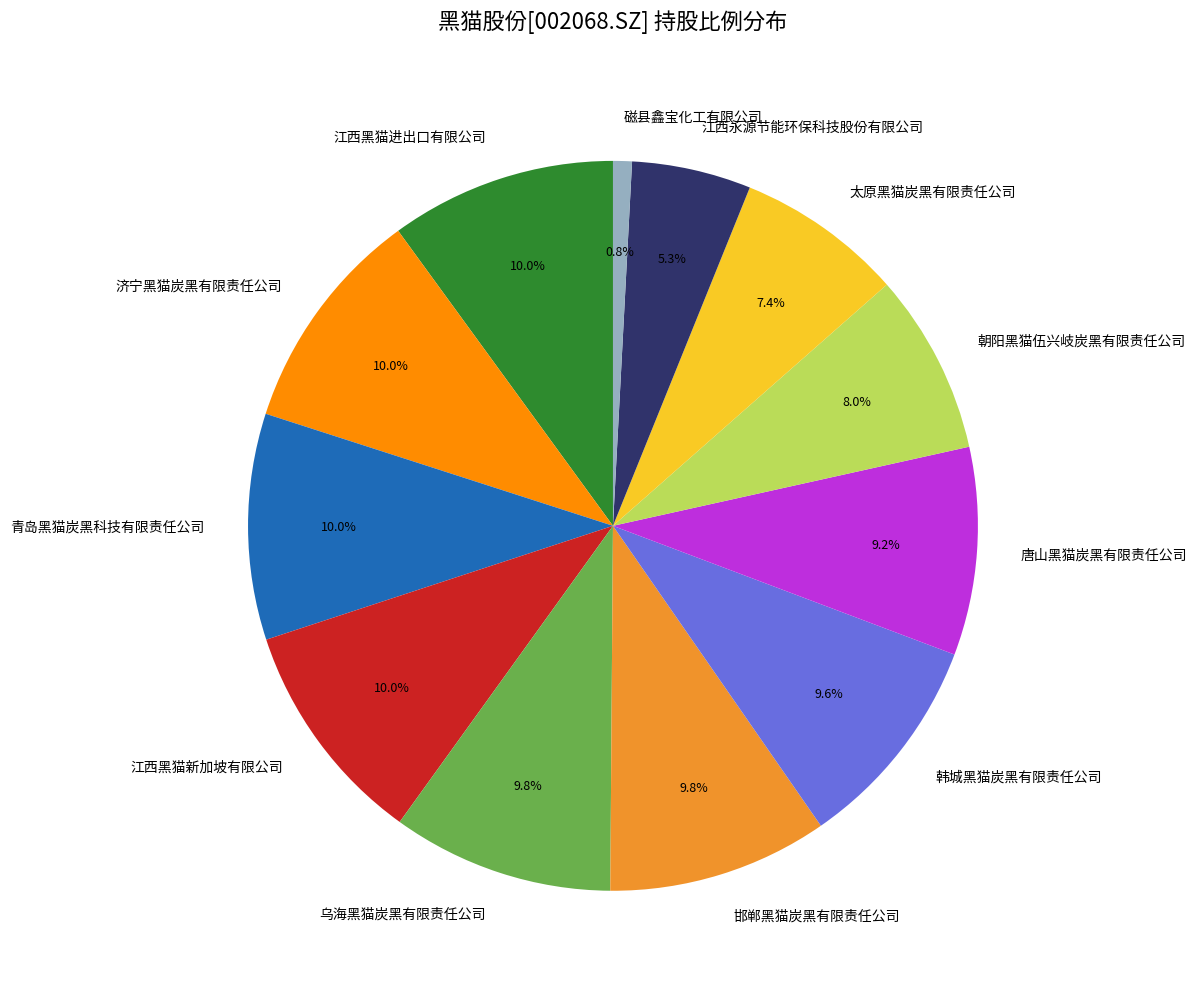

To the nearest percent, what percentage of the pie is 磁县鑫宝化工有限公司?

1%